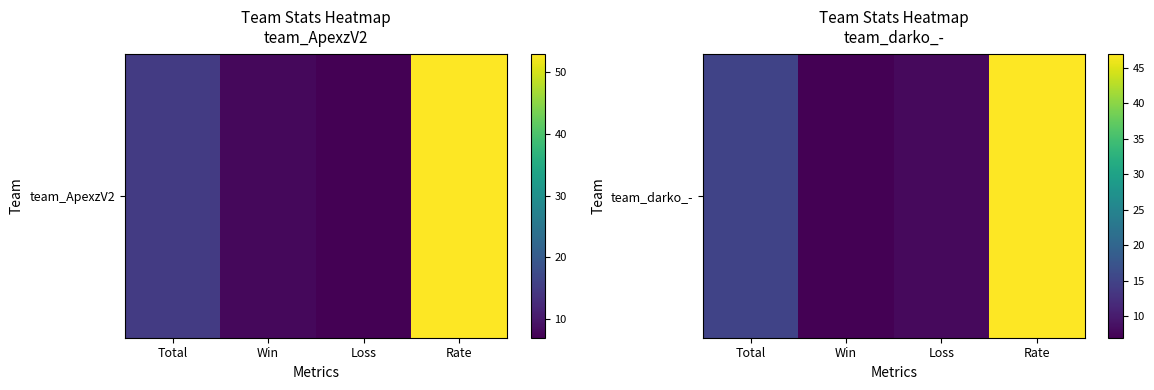

Where does the data first go above 15?

Rate